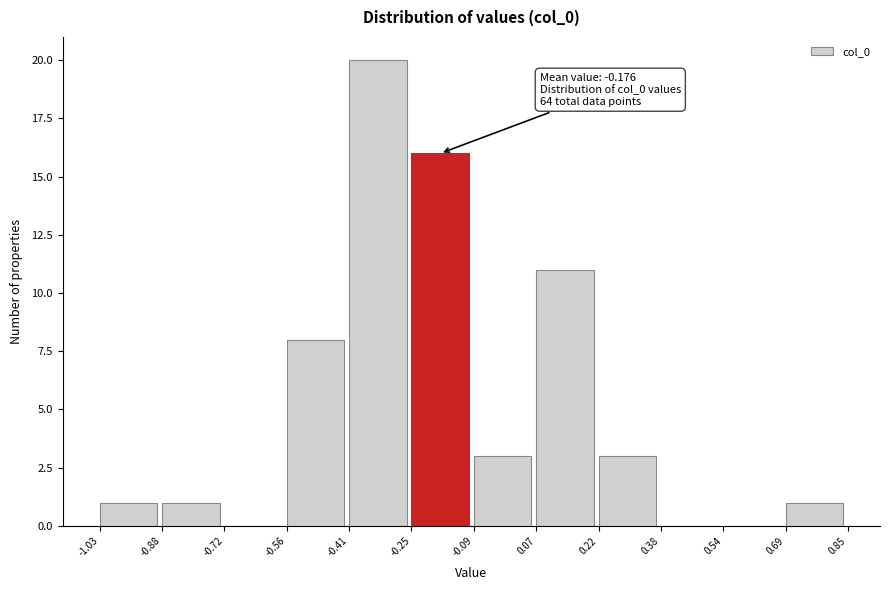

Which range on the x-axis has the tallest bar?

-0.41 to -0.25